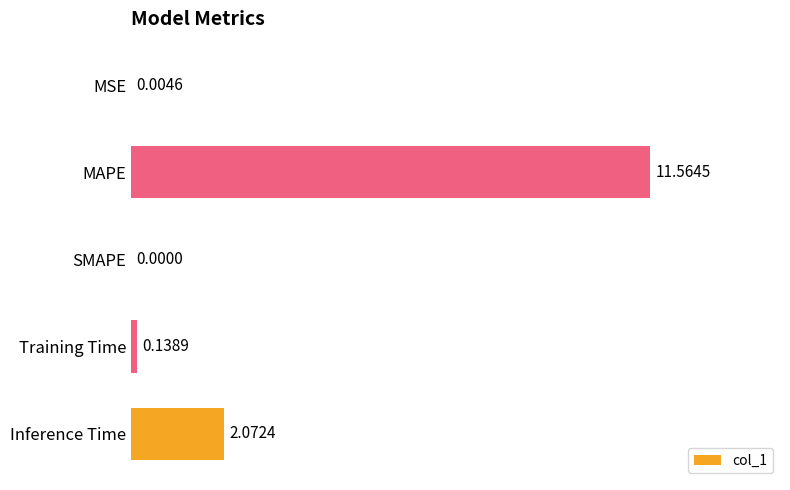

Between Inference Time and MAPE, which is larger?

MAPE